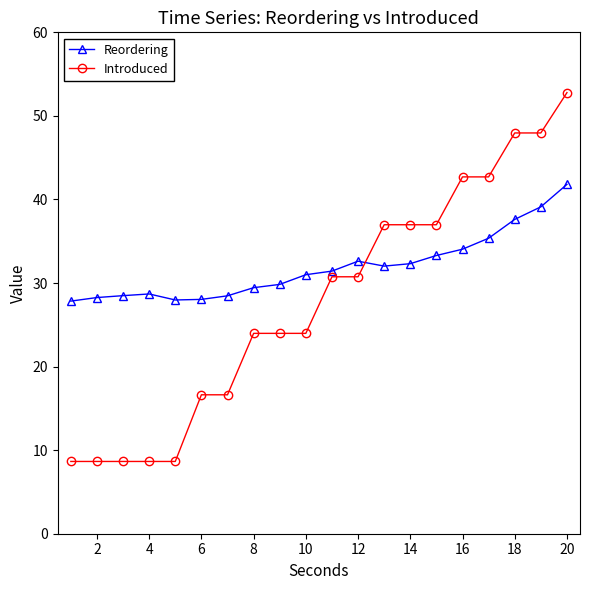

At how many categories does at least one series exceed 10?

20